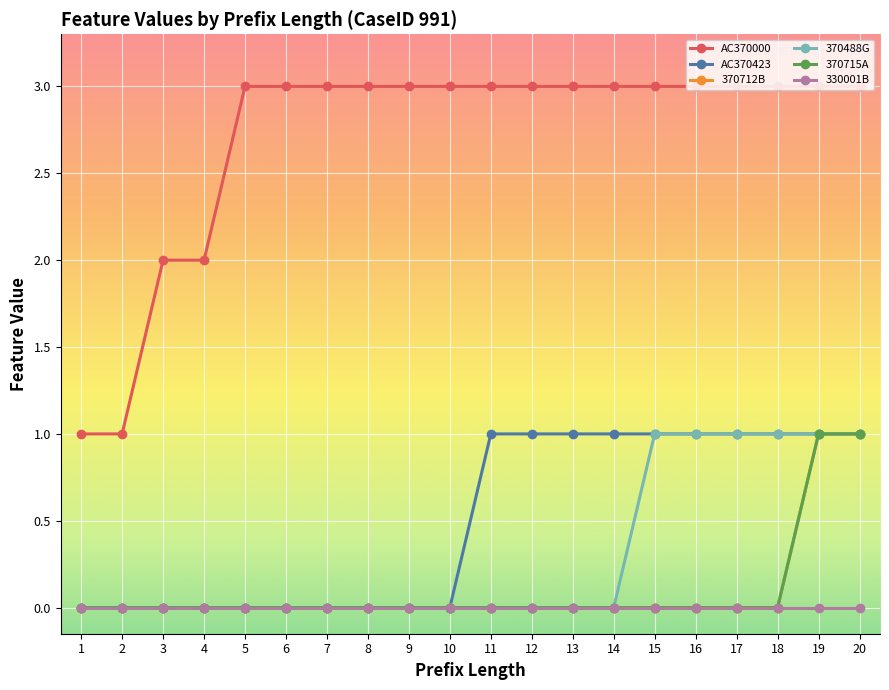

What is the value of the AC370000 point at the 20th from the left?

3